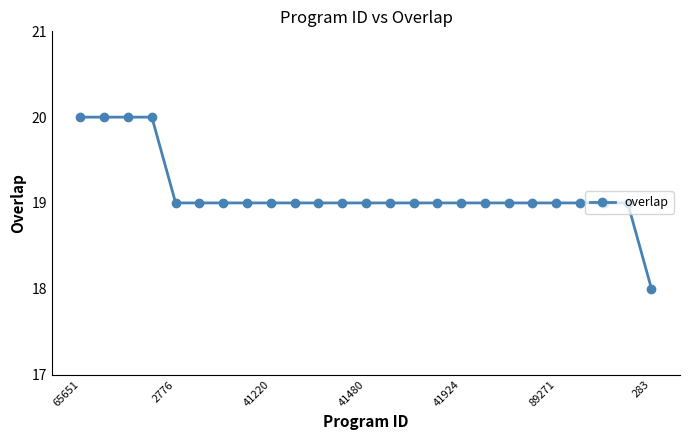

What is the minimum value shown in the chart?

18